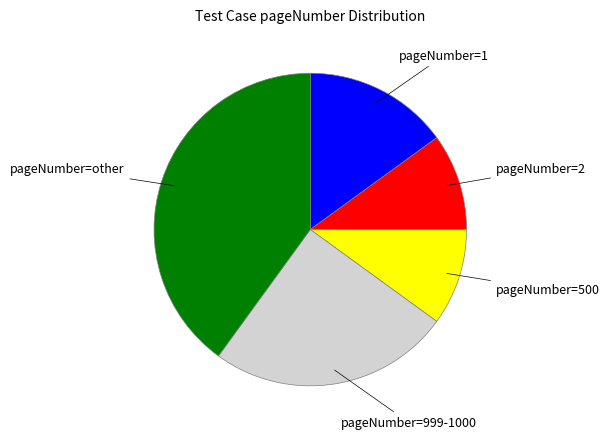

Is there any slice that represents more than half of the pie?

No